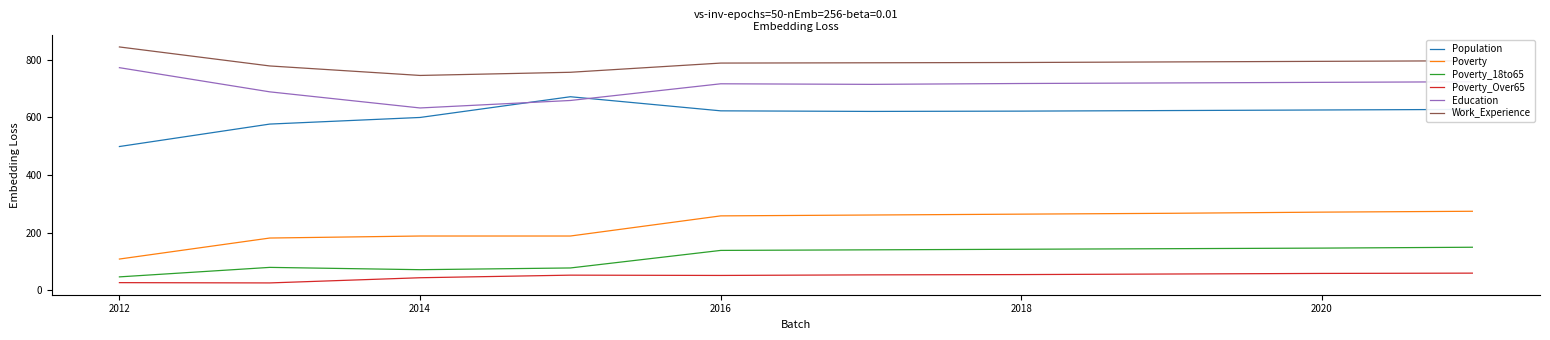

True or false: Education and Poverty cross at least once.

False